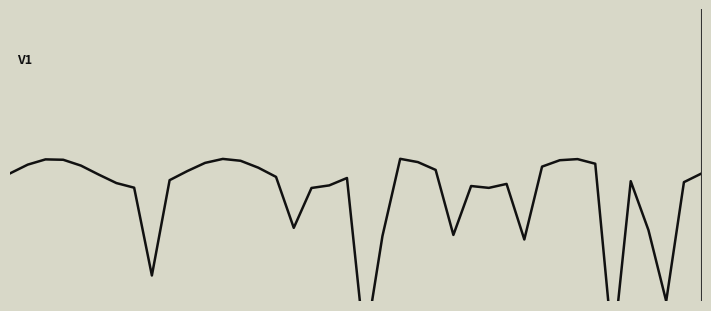

What is the sum of the values at 38 and 7?

673.6